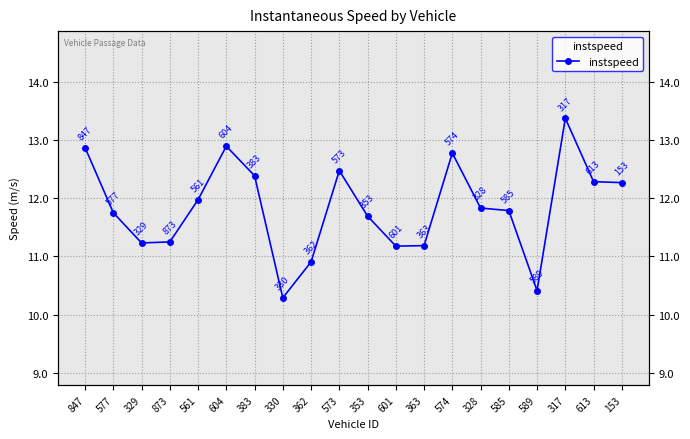

How many lines are shown in the chart?

1